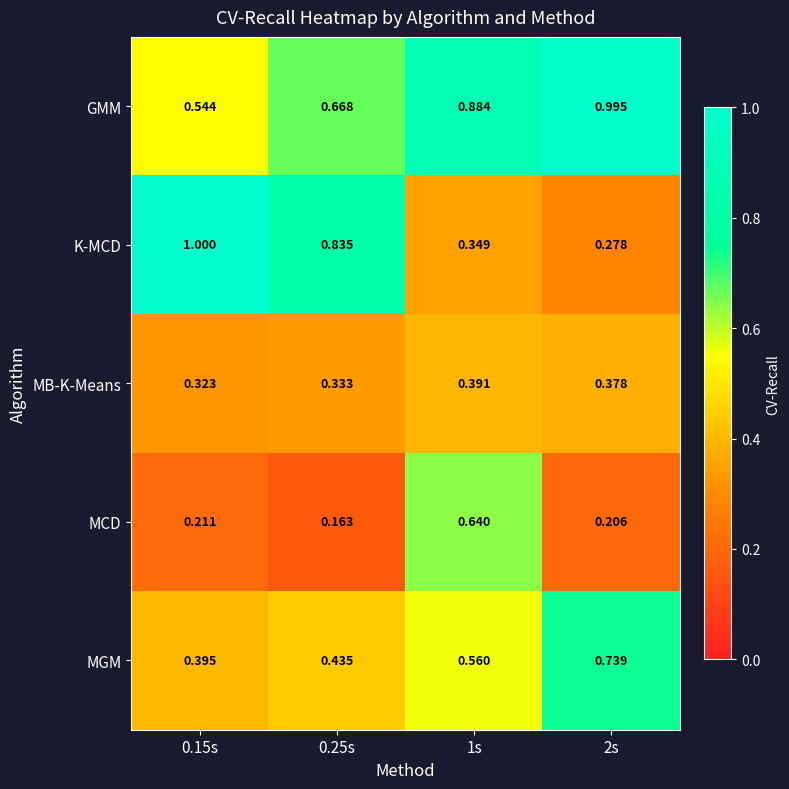

What is the total value across all series at 1s?

2.8